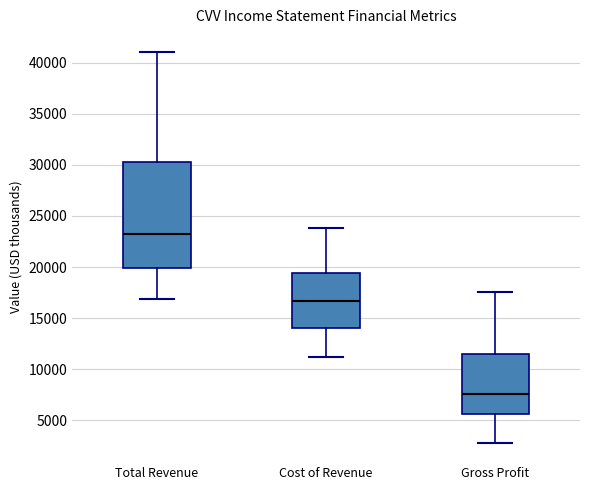

Which box has the highest median line?

Total Revenue